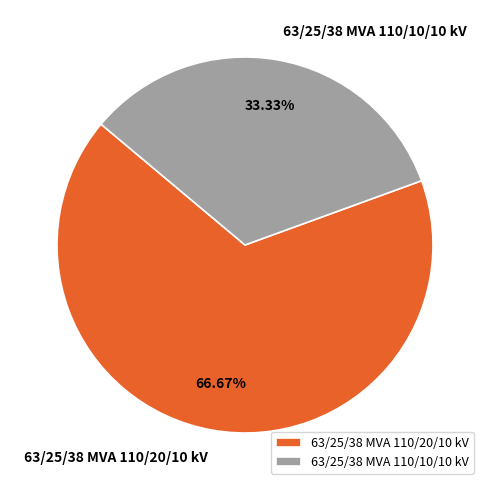

Which category has the biggest portion of the pie?

63/25/38 MVA 110/20/10 kV